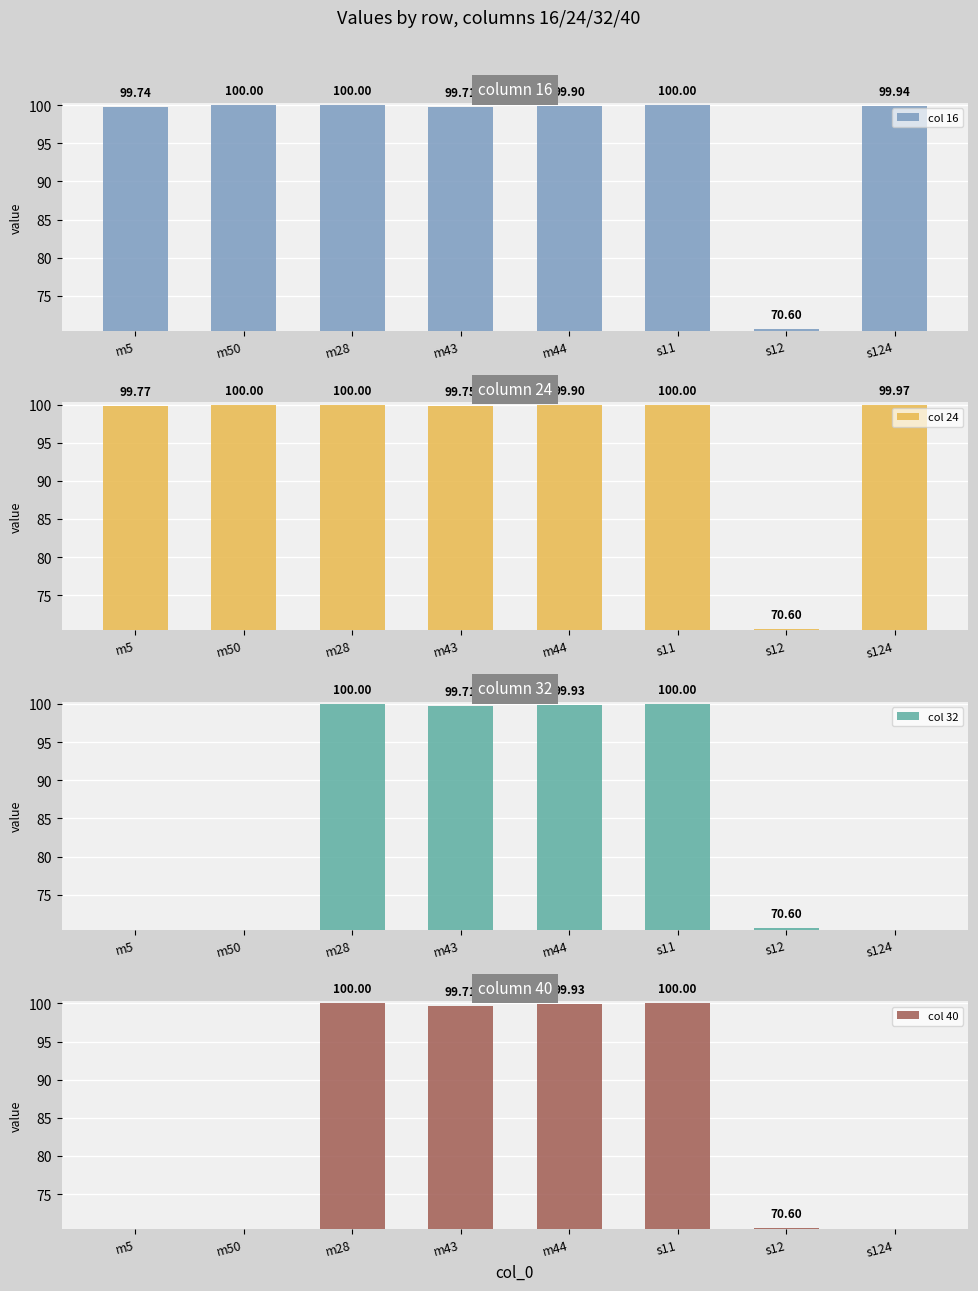

Reading right to left, list all the values displayed in this chart.

col 16: 99.9	70.6	100.0	99.9	99.7	100.0	100.0	99.7
col 24: 100.0	70.6	100.0	99.9	99.8	100.0	100.0	99.8
col 32: 0.0	70.6	100.0	99.9	99.7	100.0	0.0	0.0
col 40: 0.0	70.6	100.0	99.9	99.7	100.0	0.0	0.0